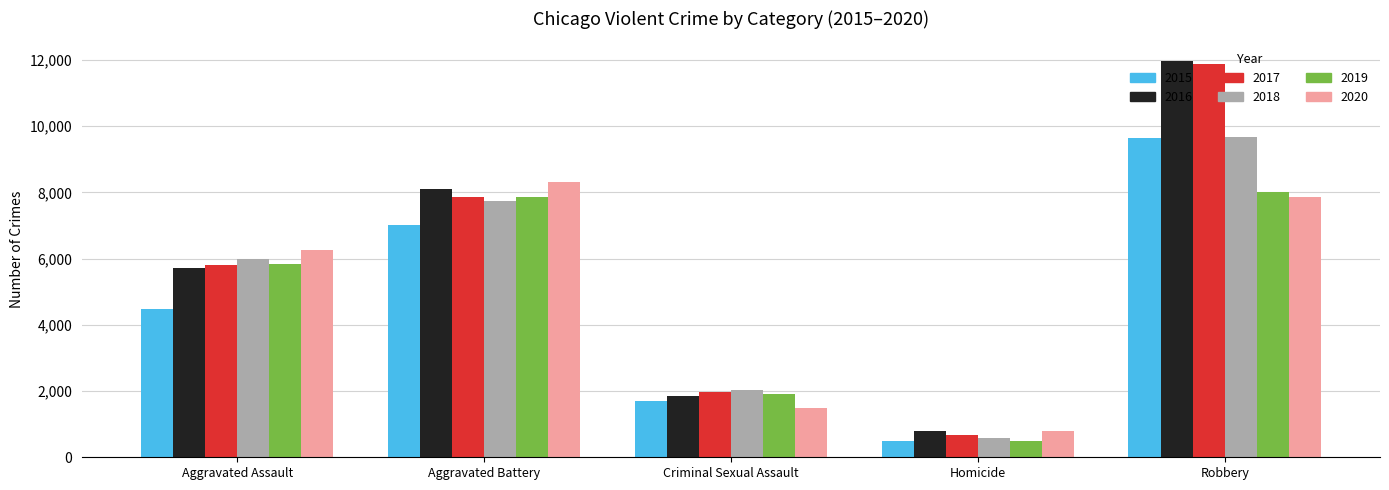

The value of 2019 at Criminal Sexual Assault is 1909. True or false?

True